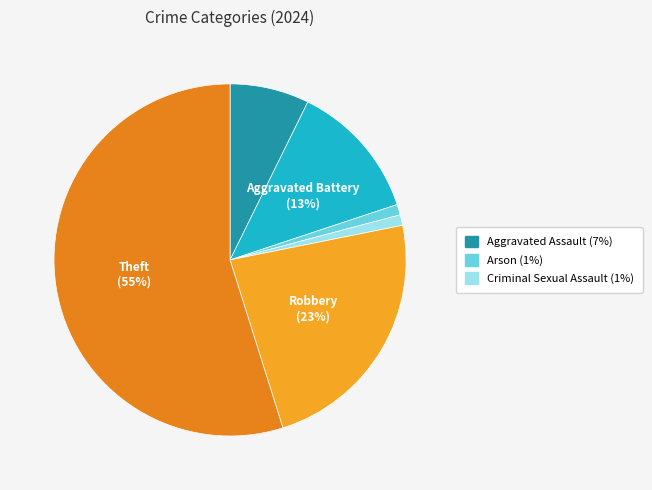

Which category accounts for the majority?

Theft